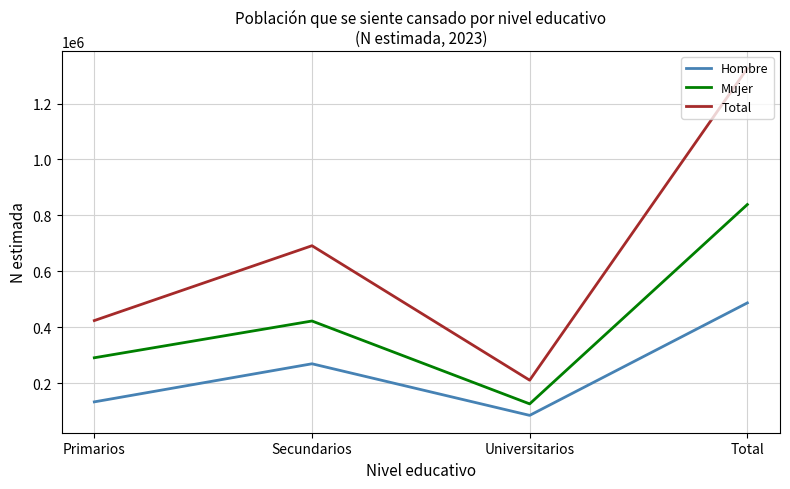

List the series in order of their peak value, lowest first.

Hombre, Mujer, Total